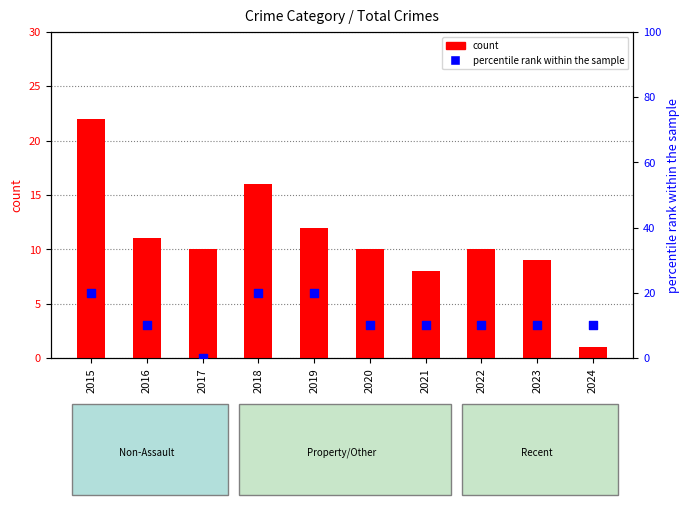

Which series has the widest spread of Y values?

count